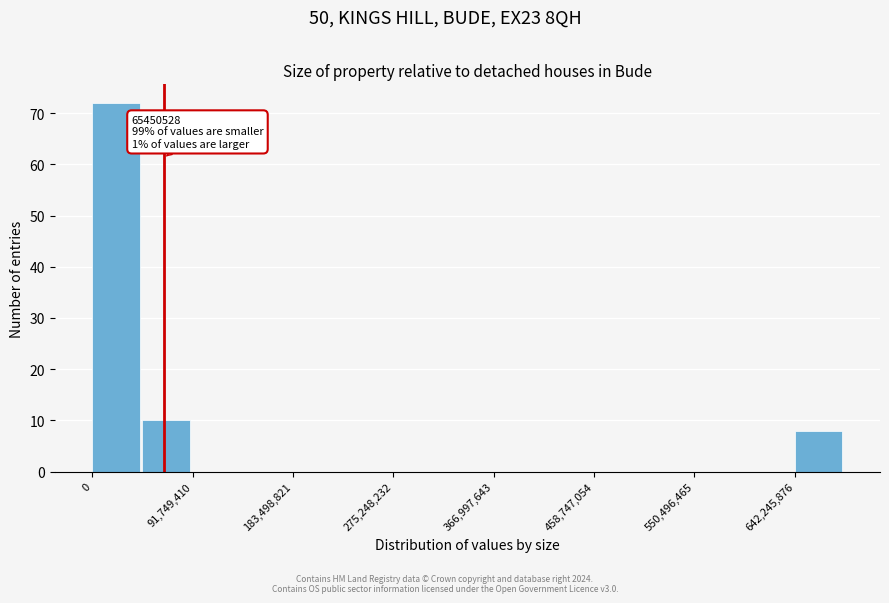

Which range on the x-axis has the tallest bar?

0 to 50000000